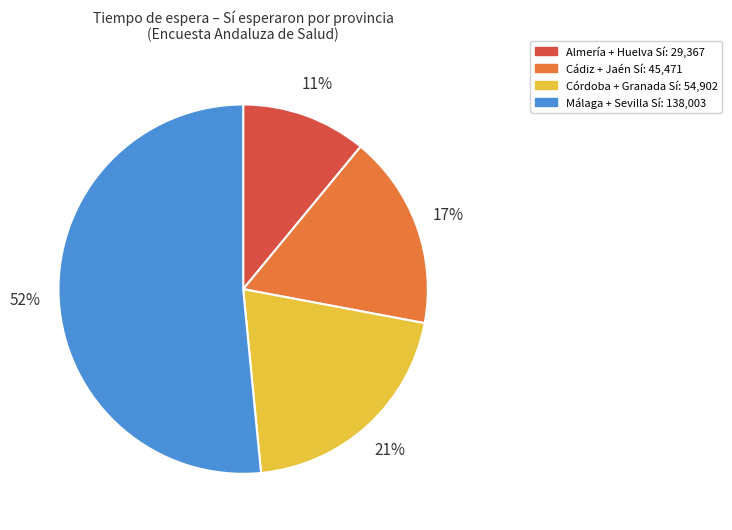

How many segments does this pie chart have?

4